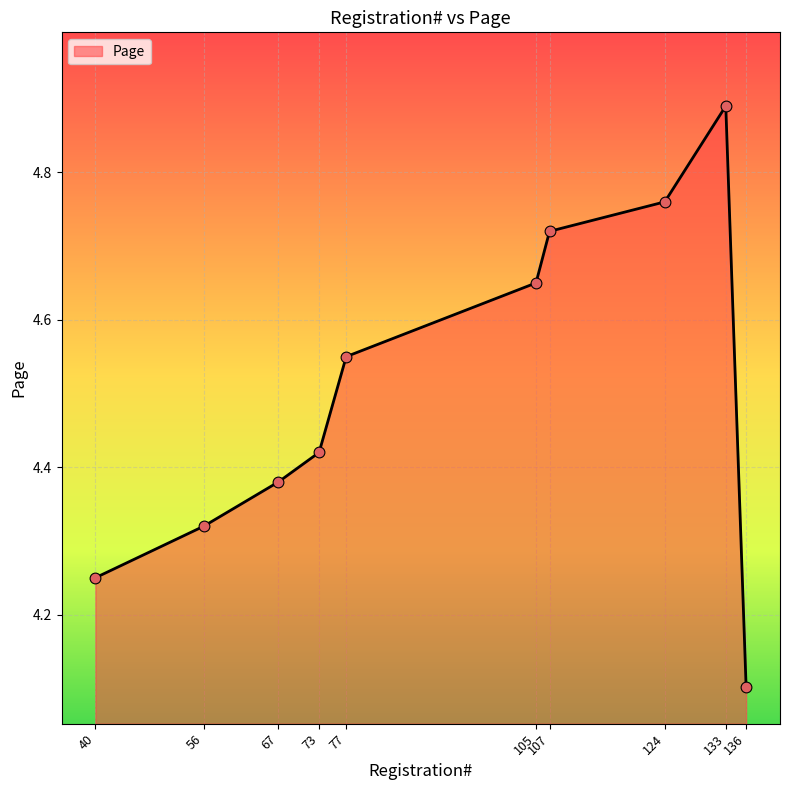

What is the change in value from 105 to 107?

+0.1